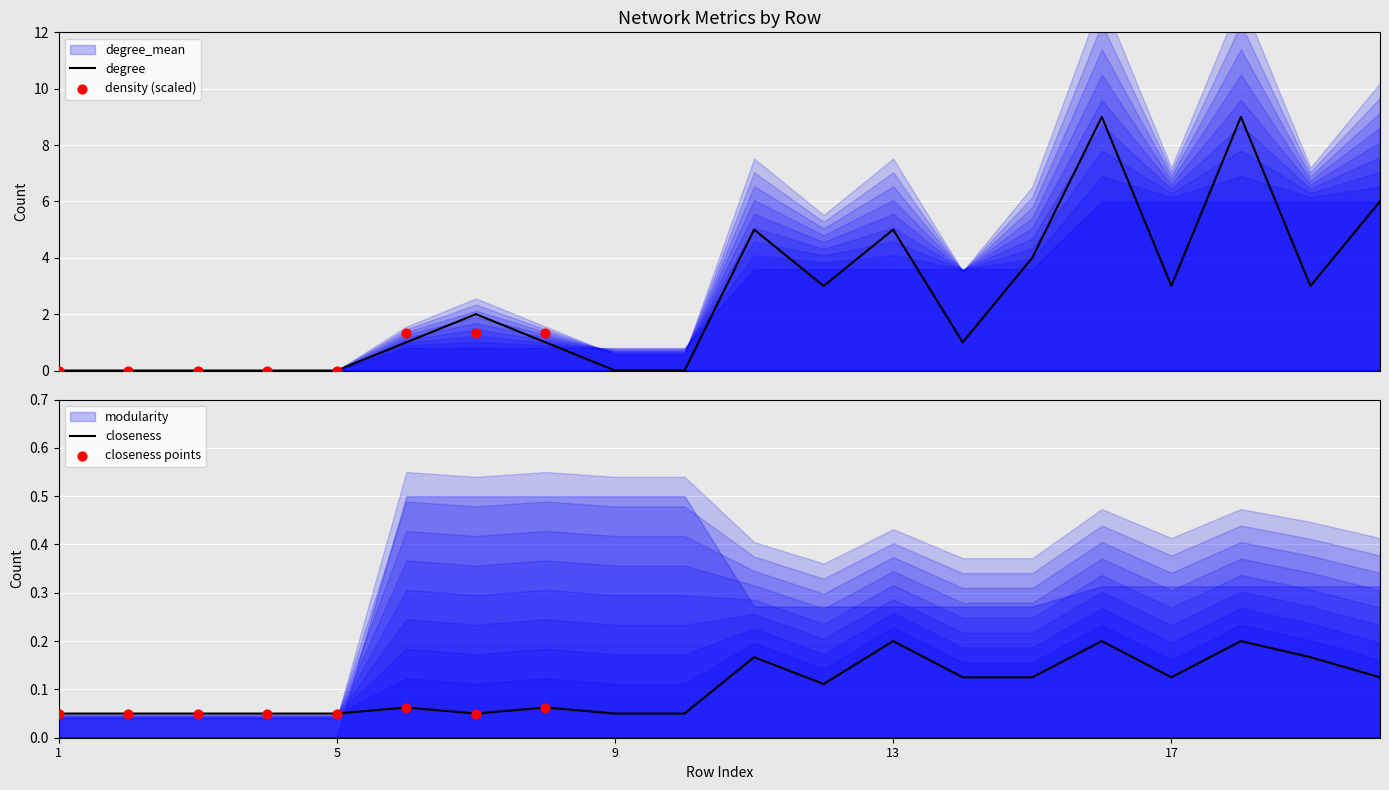

What is the total value across all series at 13?

9.7